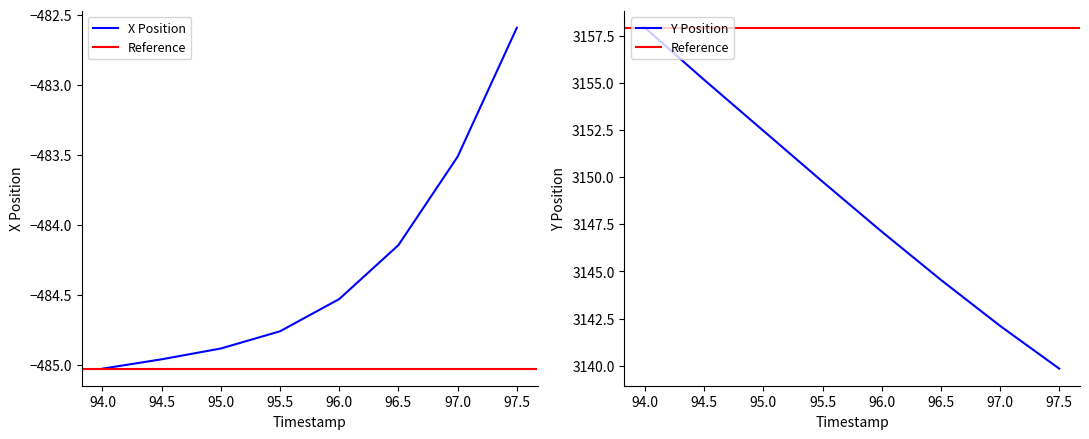

True or false: Y has more than 0 points higher than both neighbors.

False